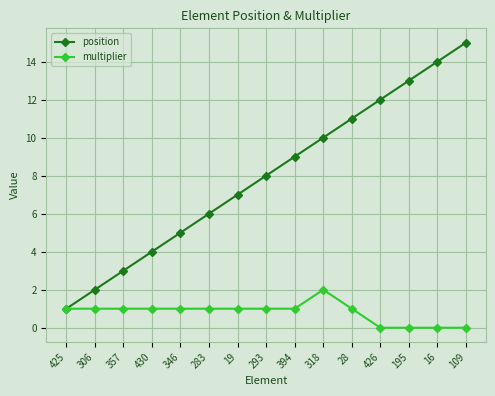

How many categories are shown in the chart?

15